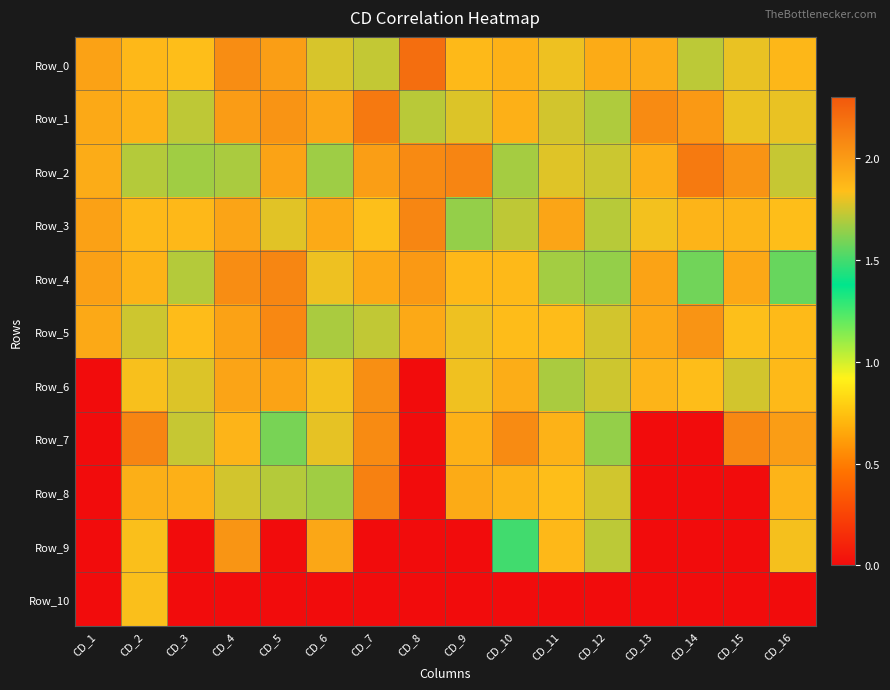

Which series has the largest range (max minus min)?

Row_8